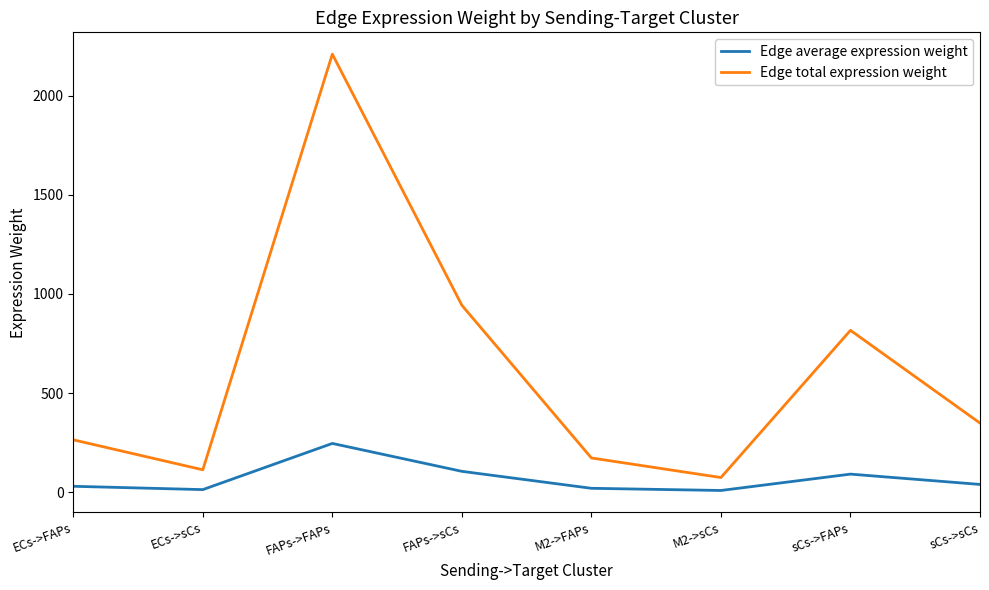

Rank the categories by Edge total expression weight value from highest to lowest.

FAPs->FAPs, FAPs->sCs, sCs->FAPs, sCs->sCs, ECs->FAPs, M2->FAPs, ECs->sCs, M2->sCs